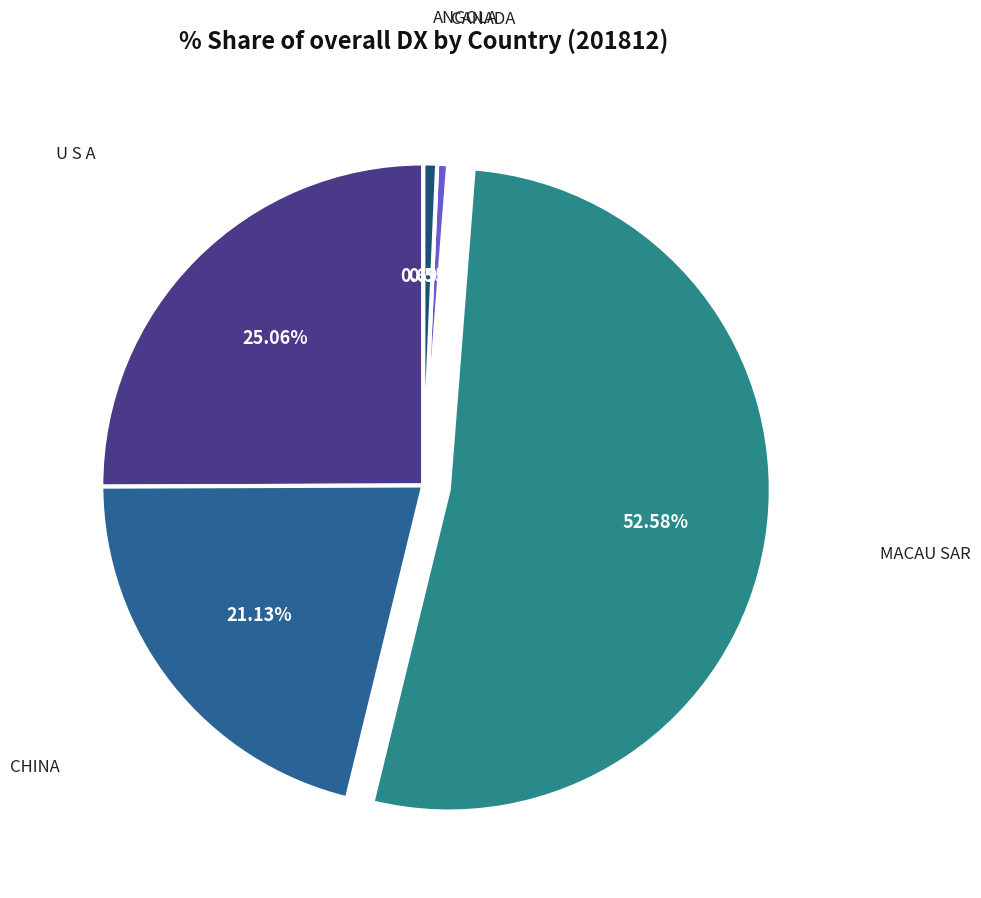

How many slices are in this pie chart?

5